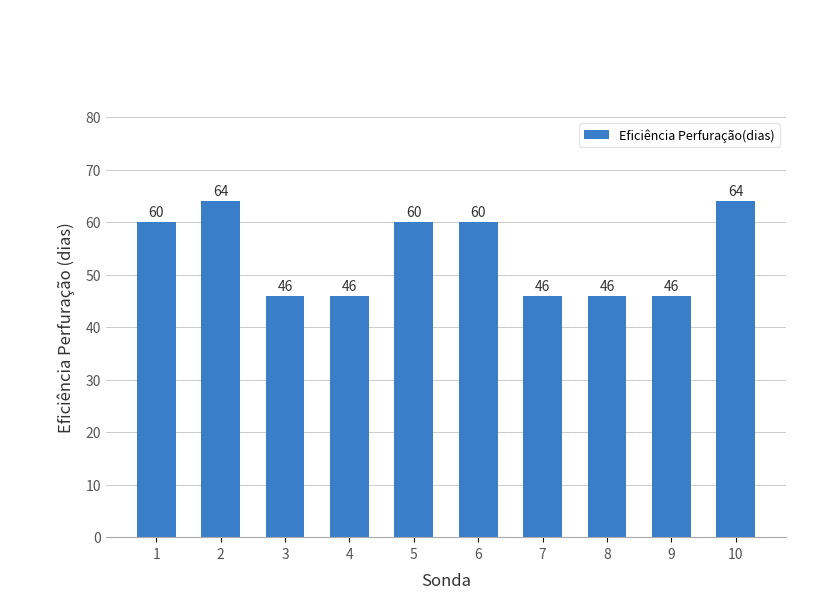

Reading left to right, list all the values displayed in this chart.

1=60	2=64	3=46	4=46	5=60	6=60	7=46	8=46	9=46	10=64